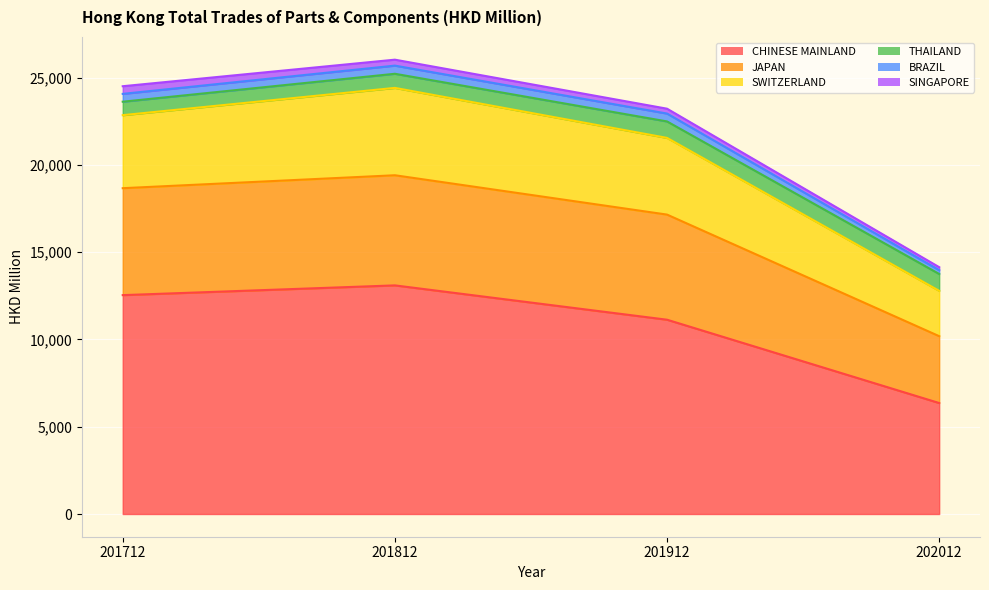

True or false: CHINESE MAINLAND and BRAZIL intersect in this chart.

False